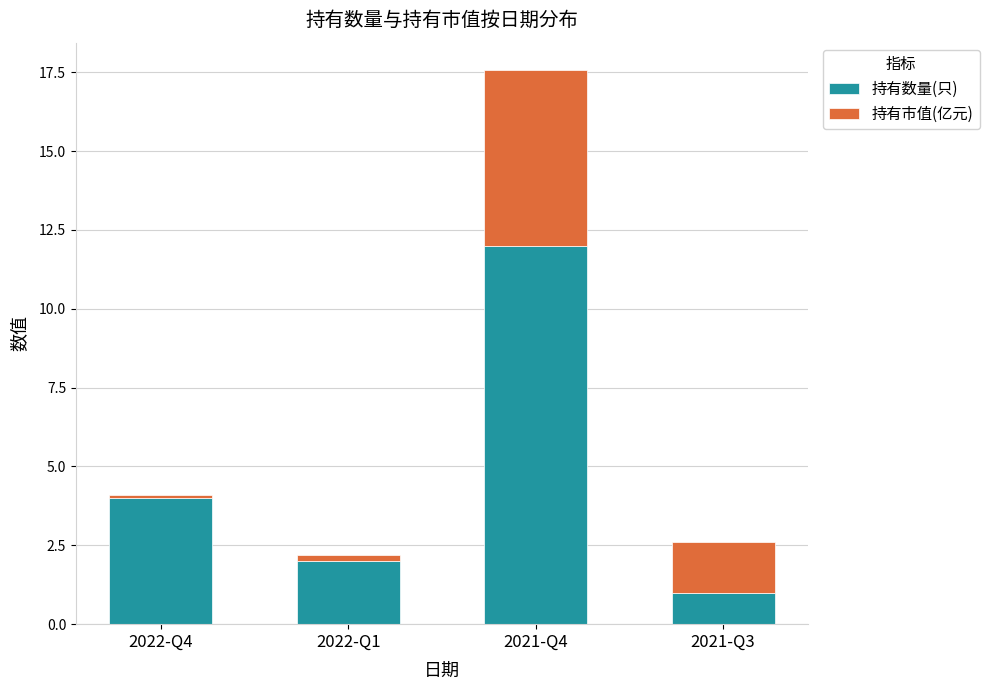

Which category has the lowest value in the 持有数量(只) series?

2021-Q3